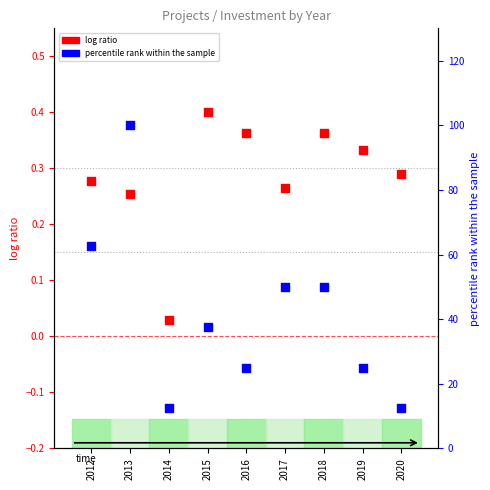

At which category is the sum across all series the highest?

2013